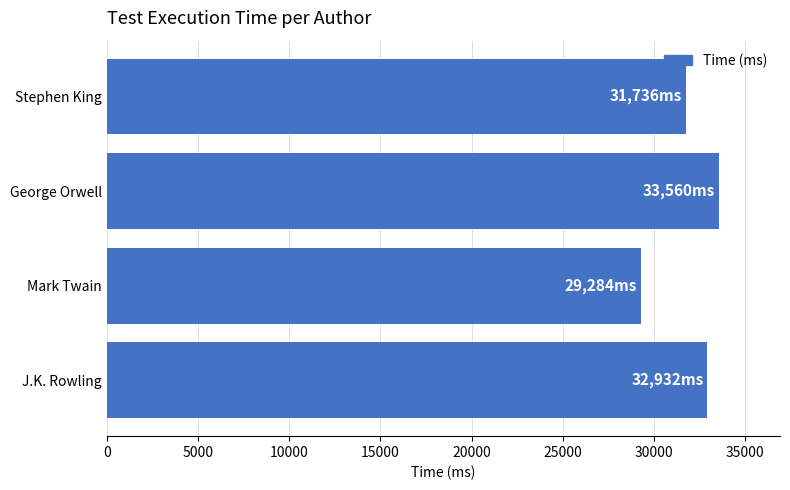

What is the greatest value displayed?

33560